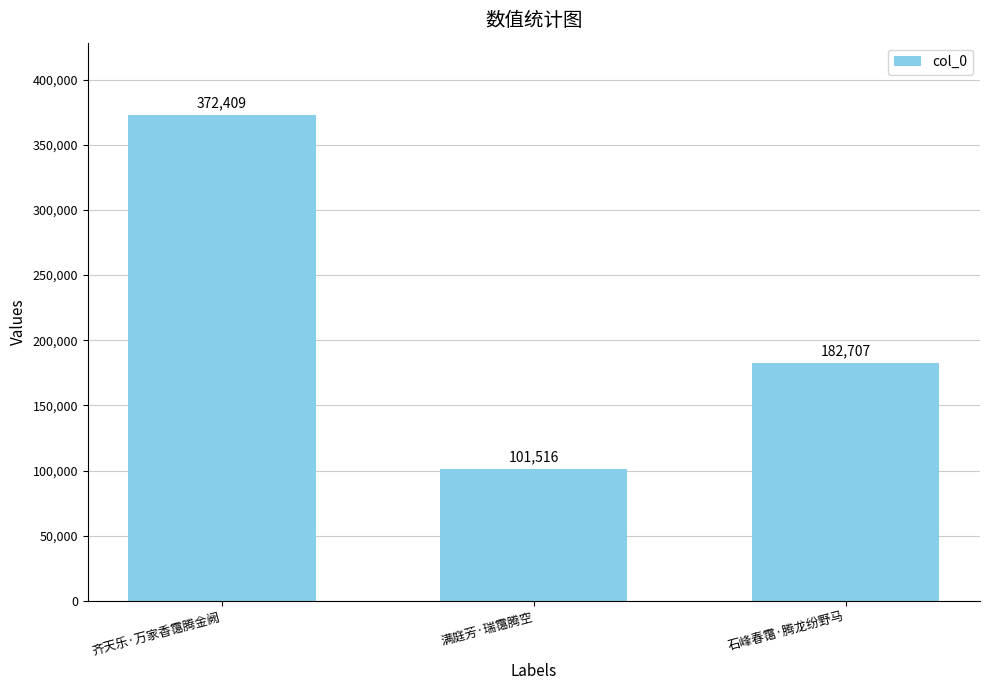

The value at 满庭芳·瑞霭腾空 is 47037. True or false?

False